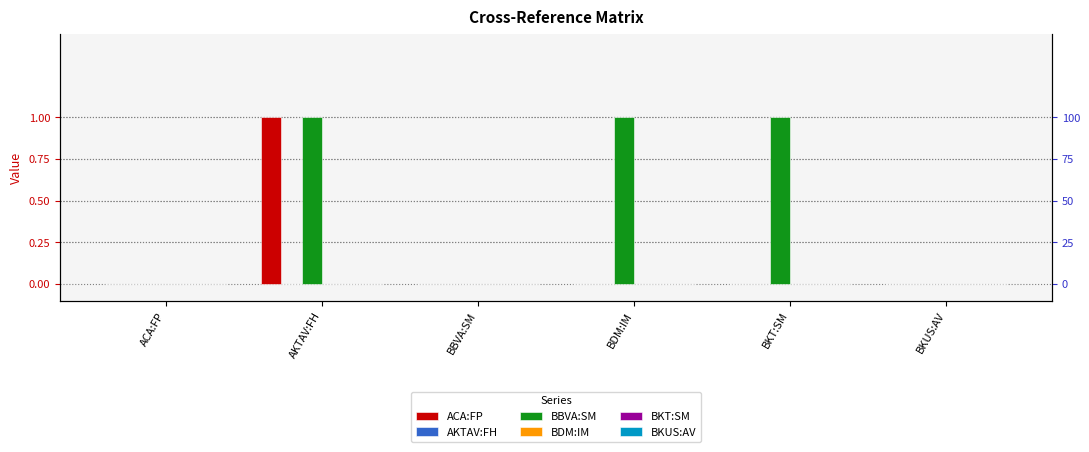

The BBVA:SM series shows 0 at BBVA:SM. True or false?

True